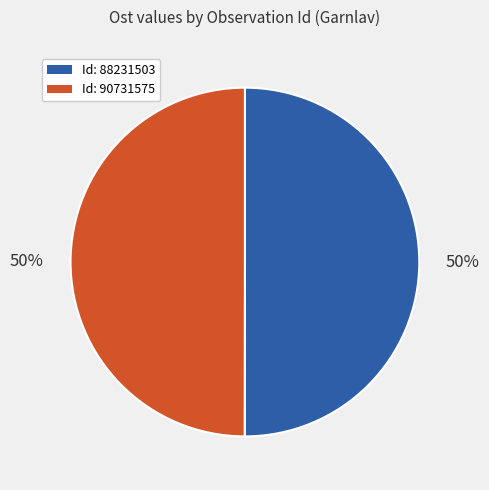

True or false: Id: 88231503 accounts for 41% of the total.

False